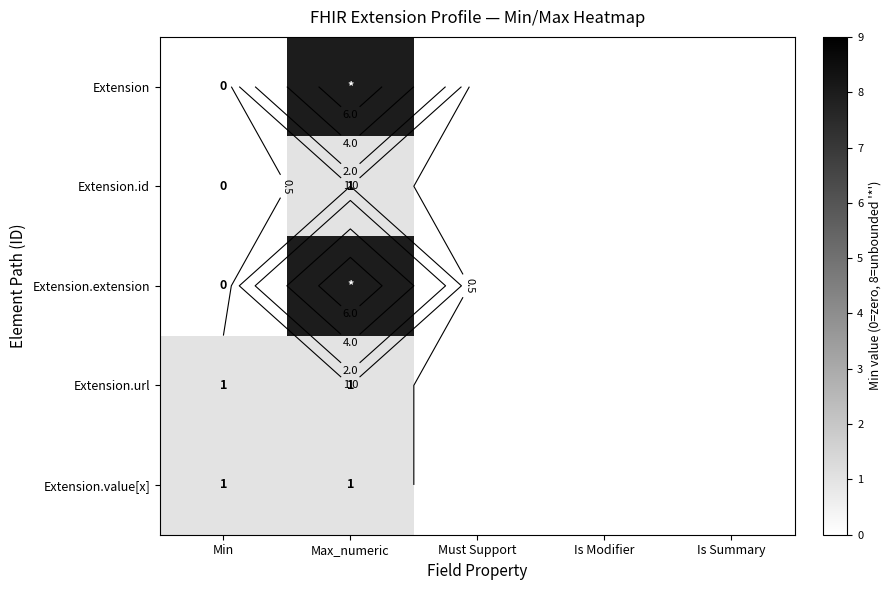

Is it true that Extension equals 11 at Max_numeric?

False